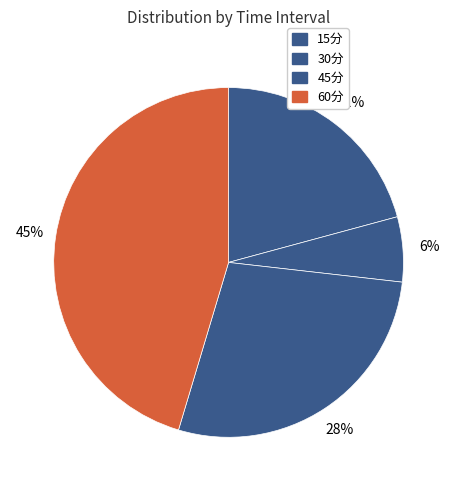

Do 45分 and 15分 together represent more than half of the pie?

No